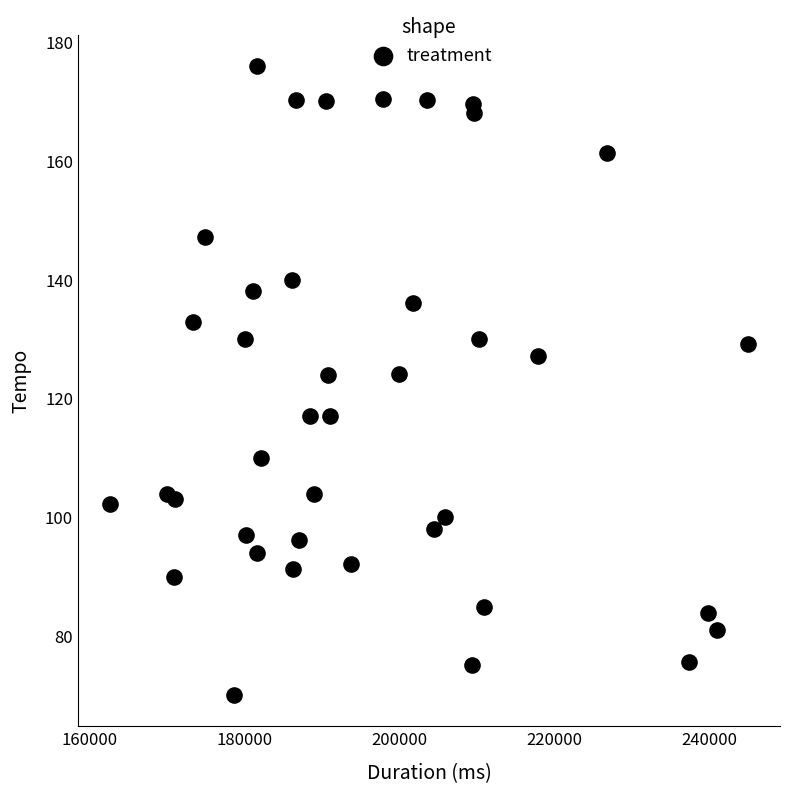

What is the range of X values (max minus min)?

82391.0